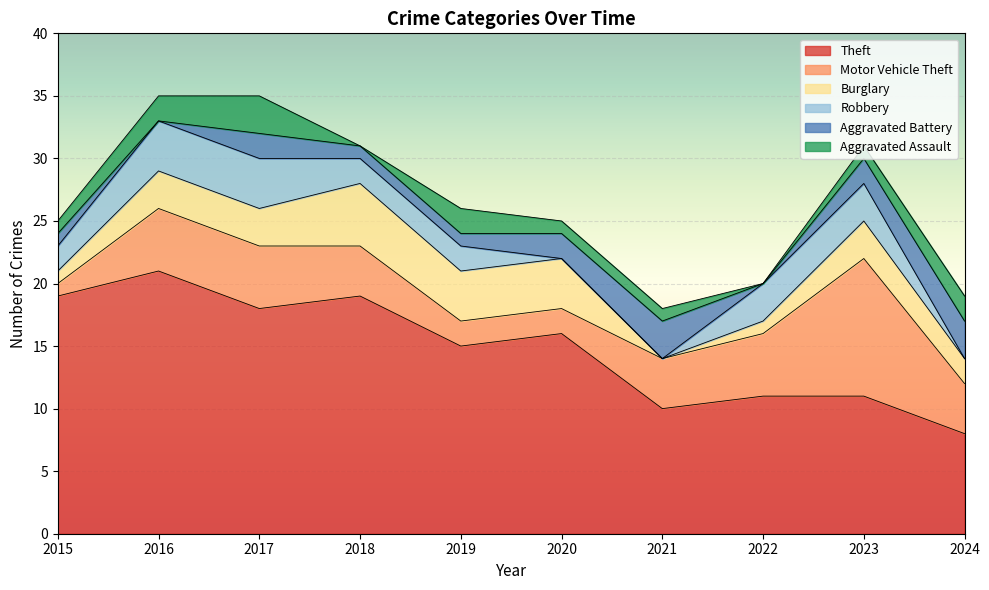

The Burglary series shows 0 at 2022. True or false?

False